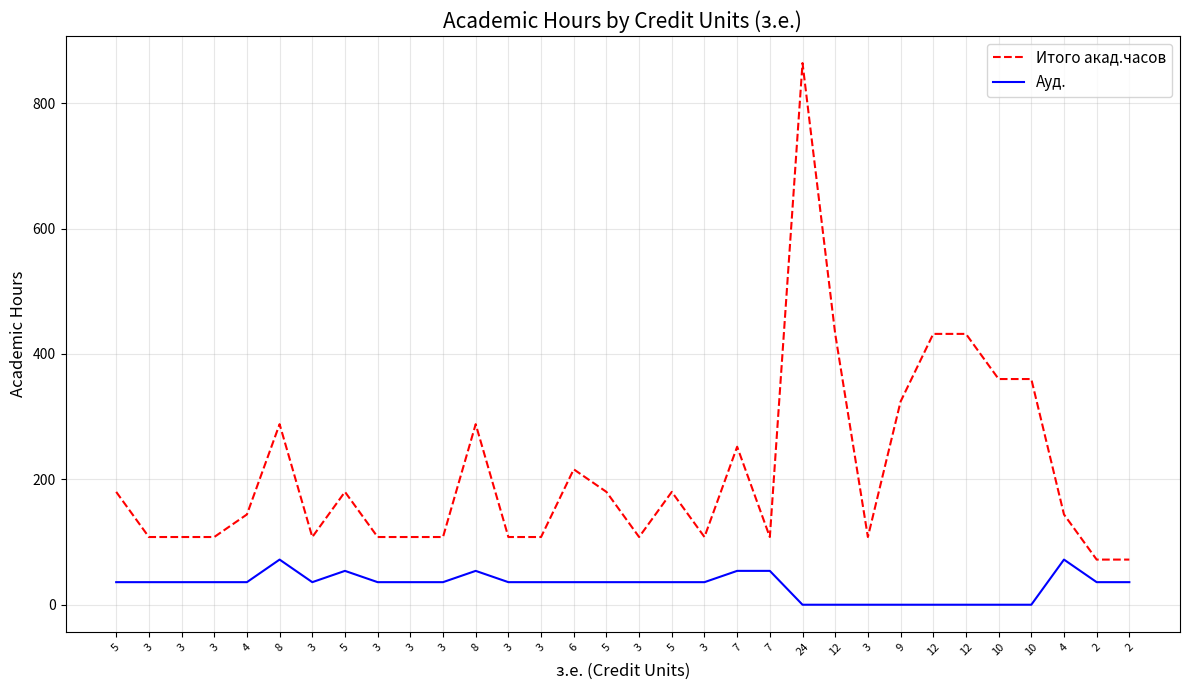

What are all the series names shown in the legend?

Итого акад.часов, Ауд.